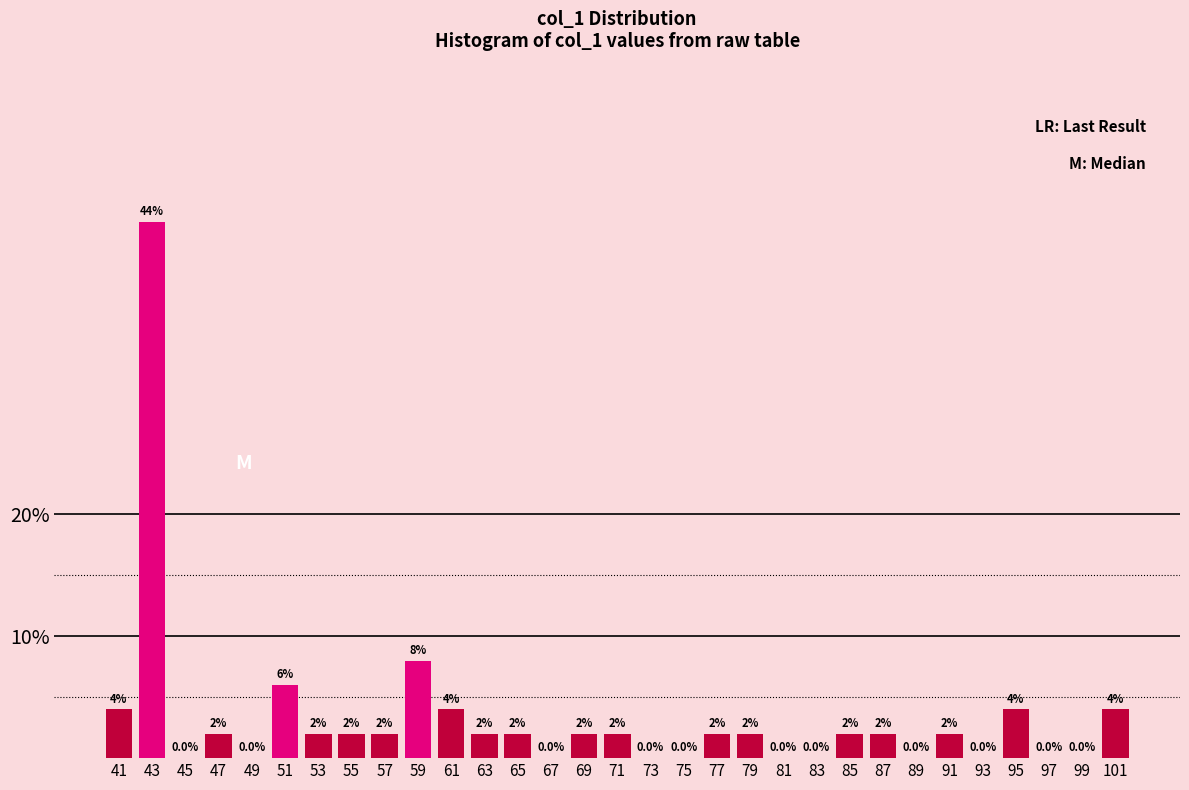

Which range on the x-axis has the tallest bar?

42 to 44